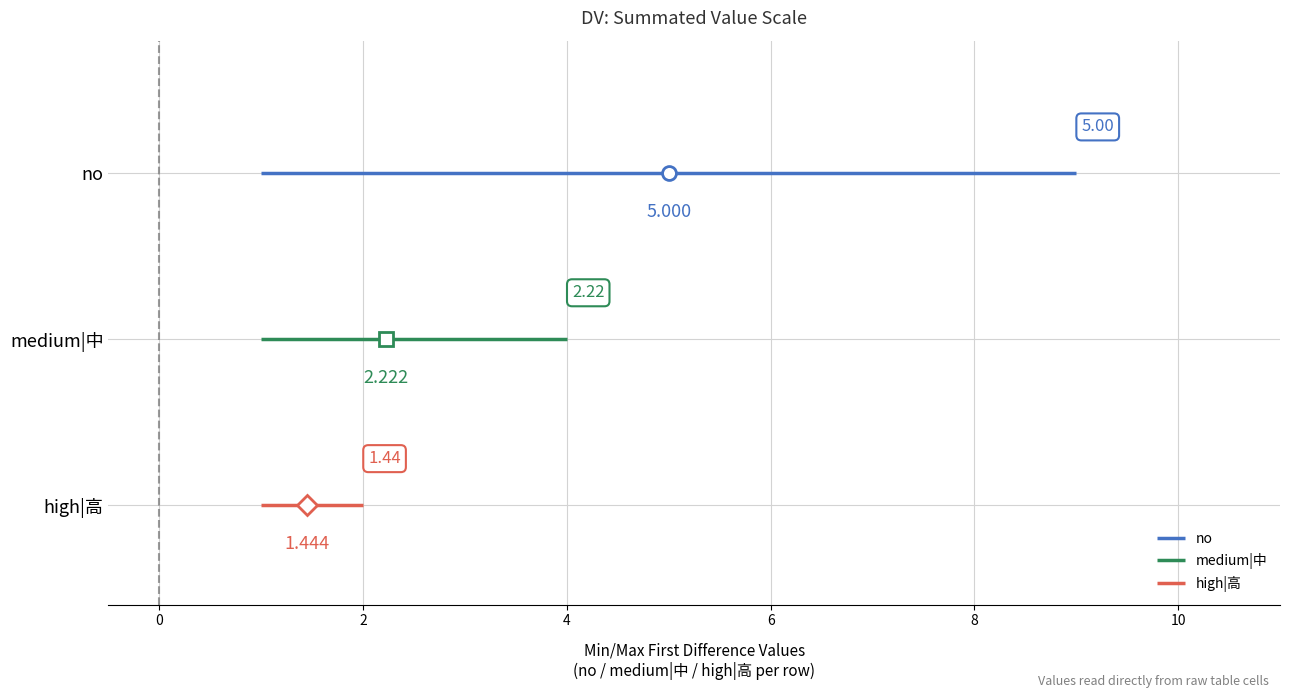

The value of medium|中 at 4 is 1. True or false?

True